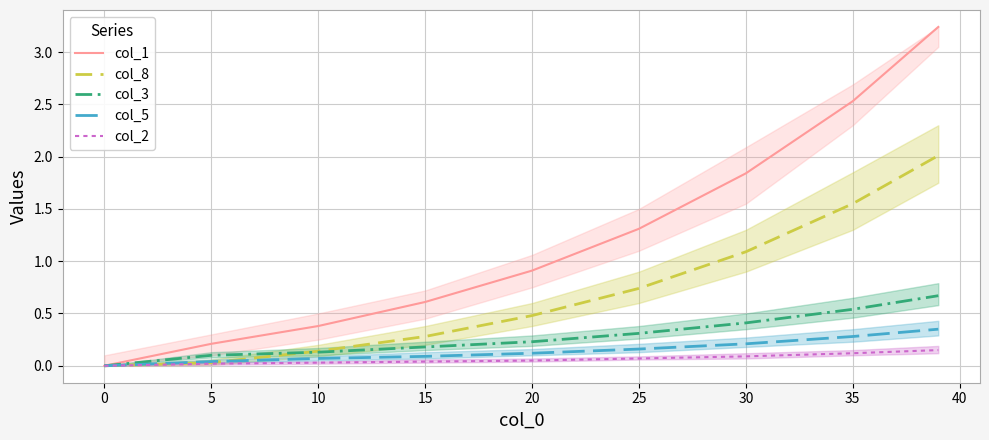

What are all the series names shown in the legend?

col_1, col_8, col_3, col_5, col_2